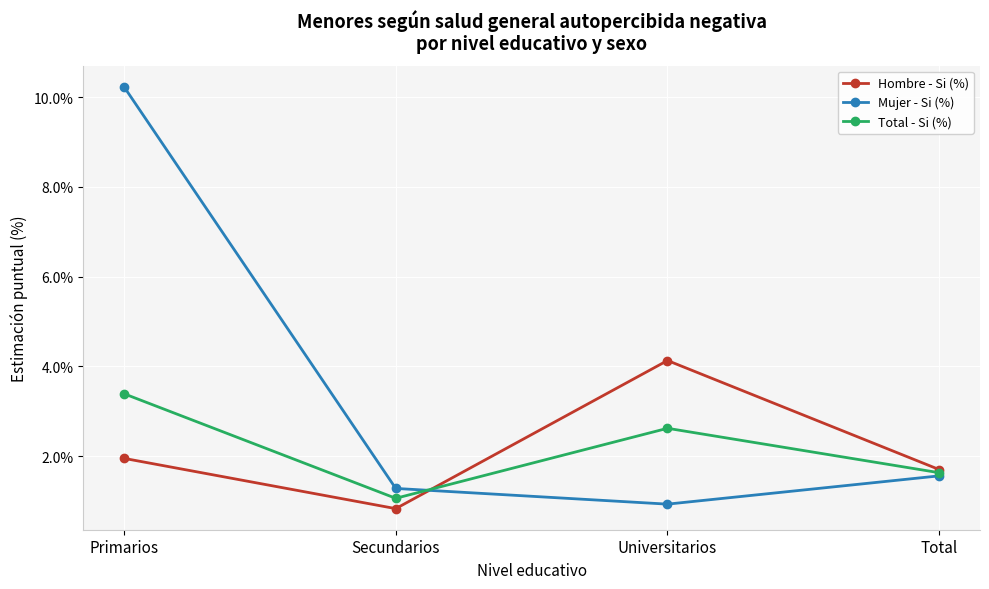

Which label corresponds to the largest value in the chart?

Primarios